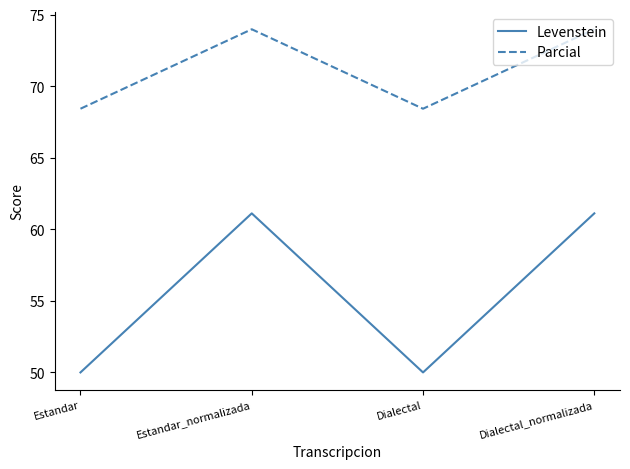

Between Estandar_normalizada and Dialectal, which series saw the biggest shift?

Levenstein